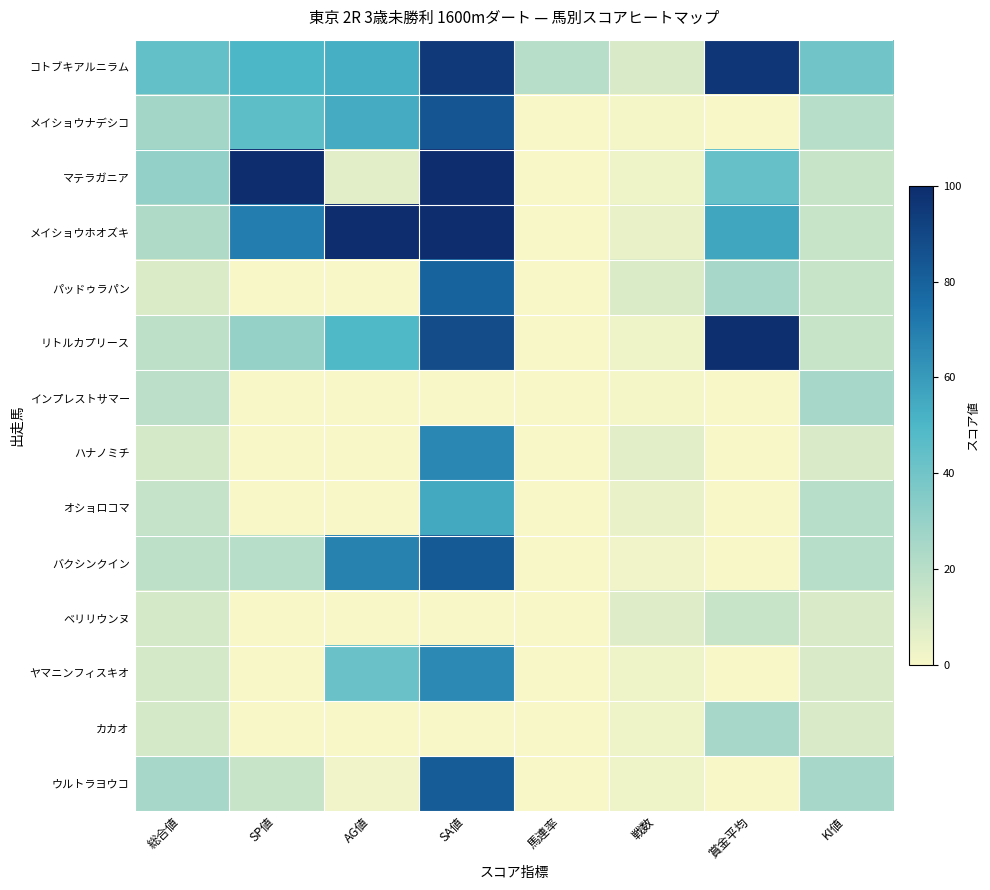

Between 馬連率 and KI値, which is larger?

KI値